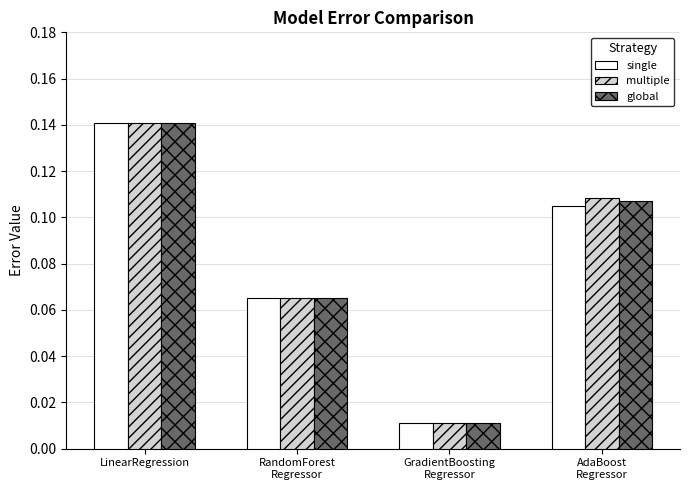

The value of single at LinearRegression is 0.2. True or false?

False